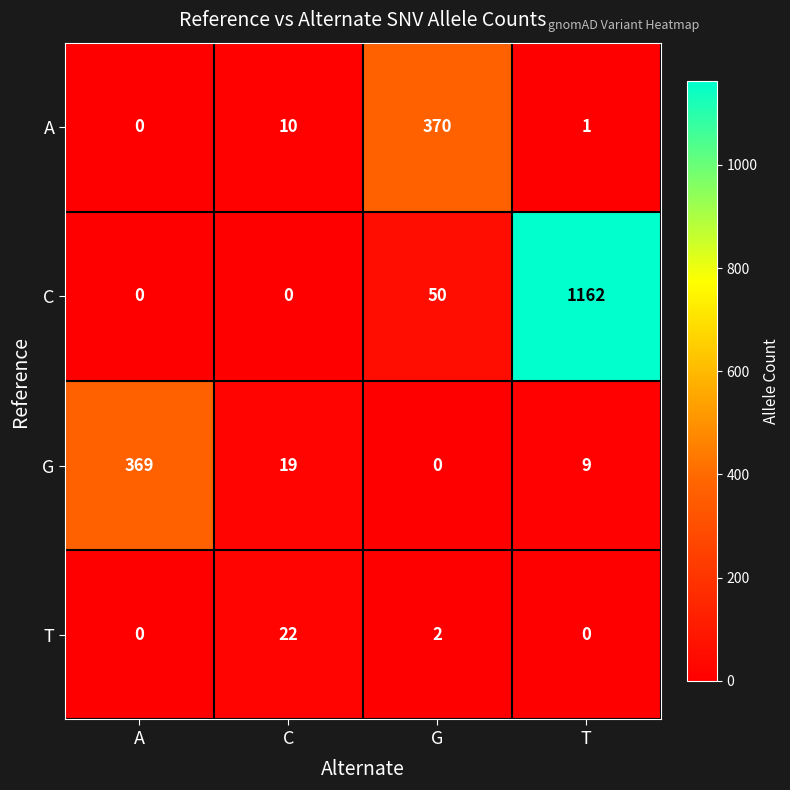

Between G and T, which series saw the biggest shift?

C